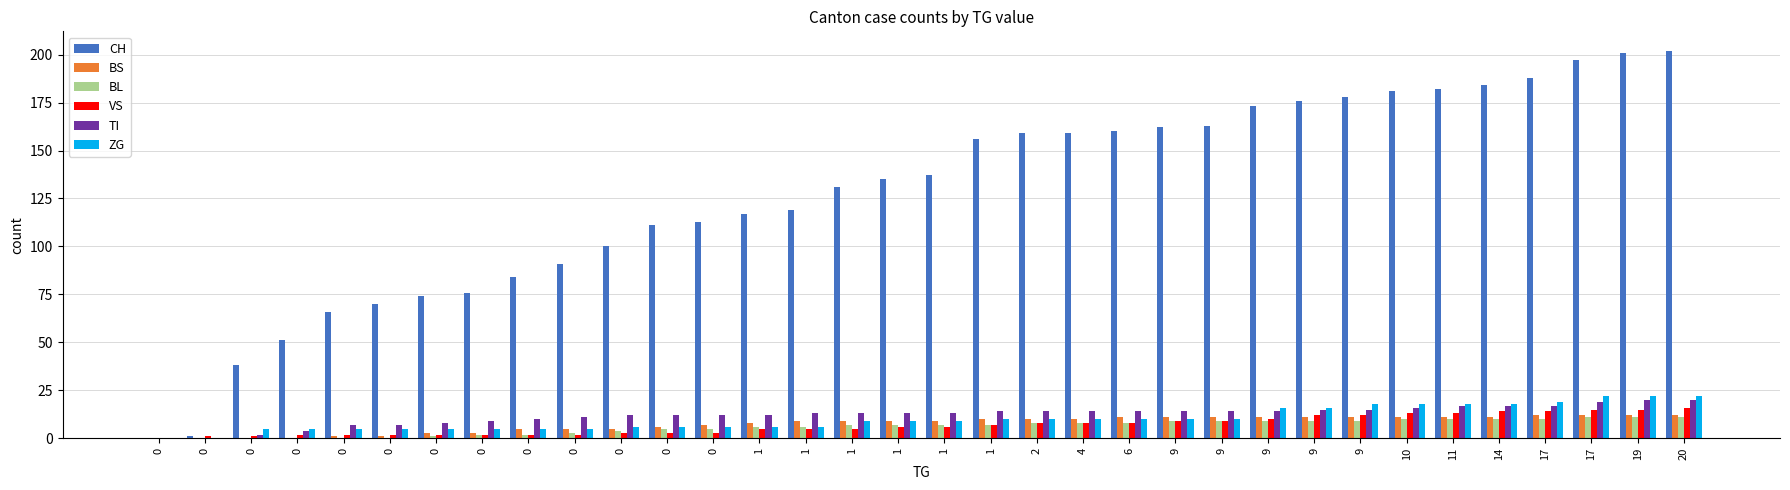

How many data points does each series have?

34